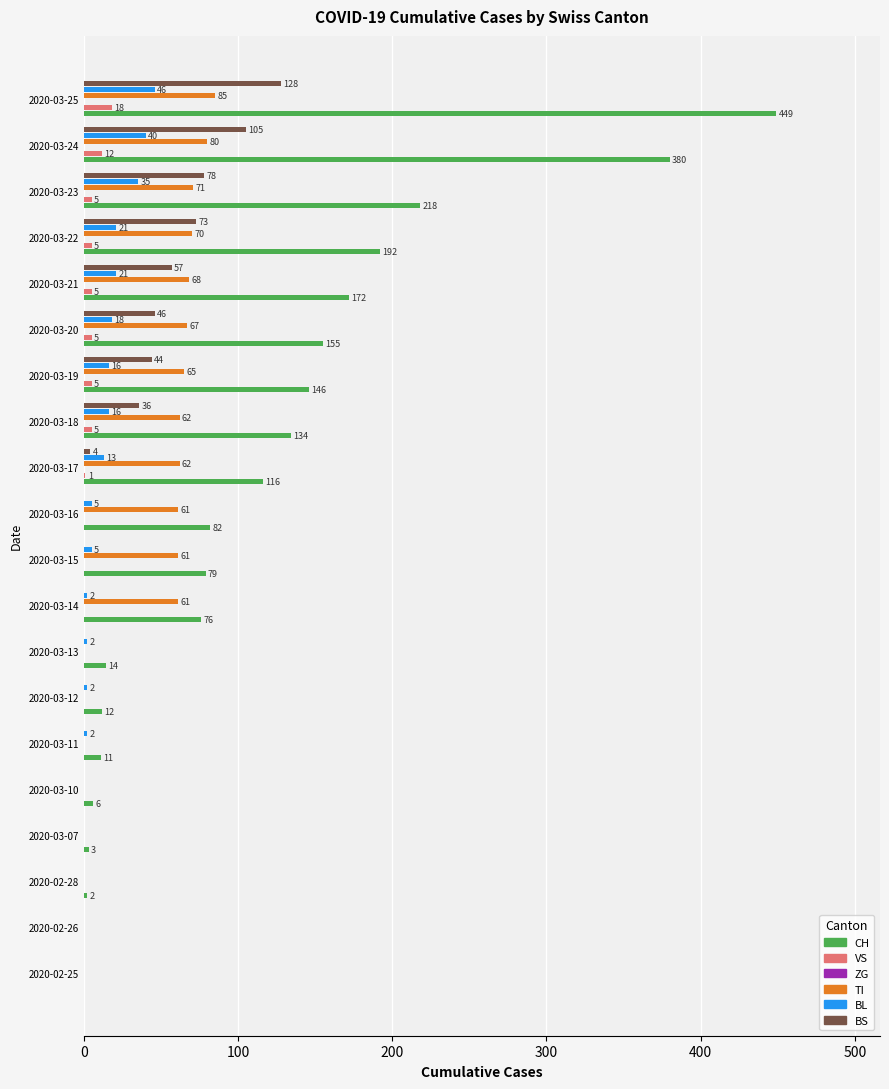

How many categories are shown in the chart?

20